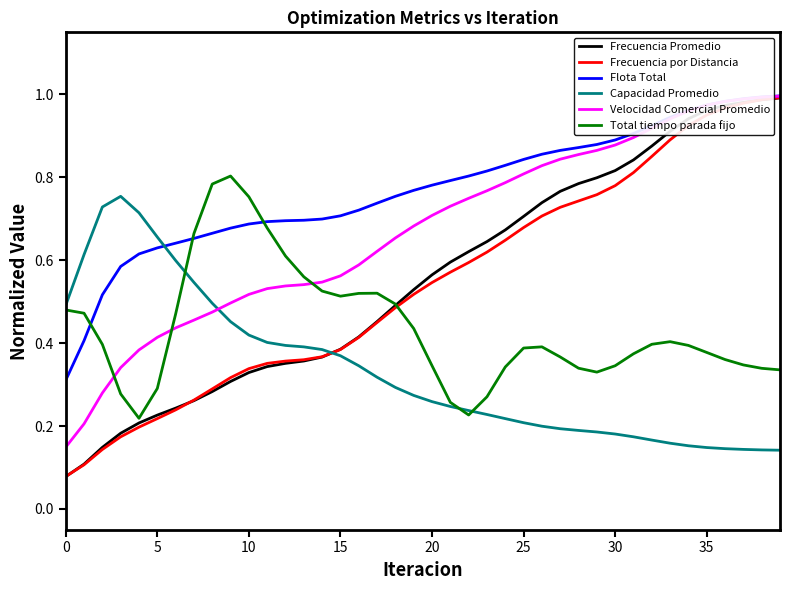

What is the average value of the Capacidad Promedio series?

0.3